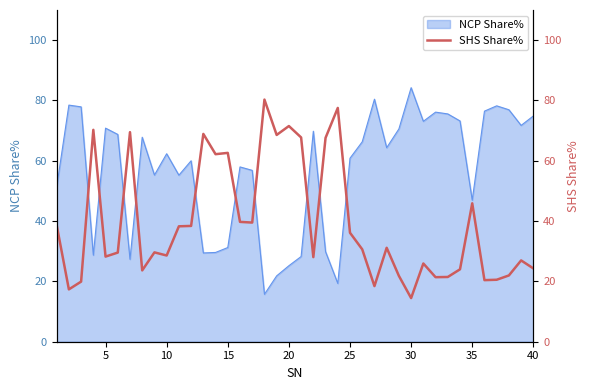

The chart shows a value of 42.5 at 33. True or false?

False